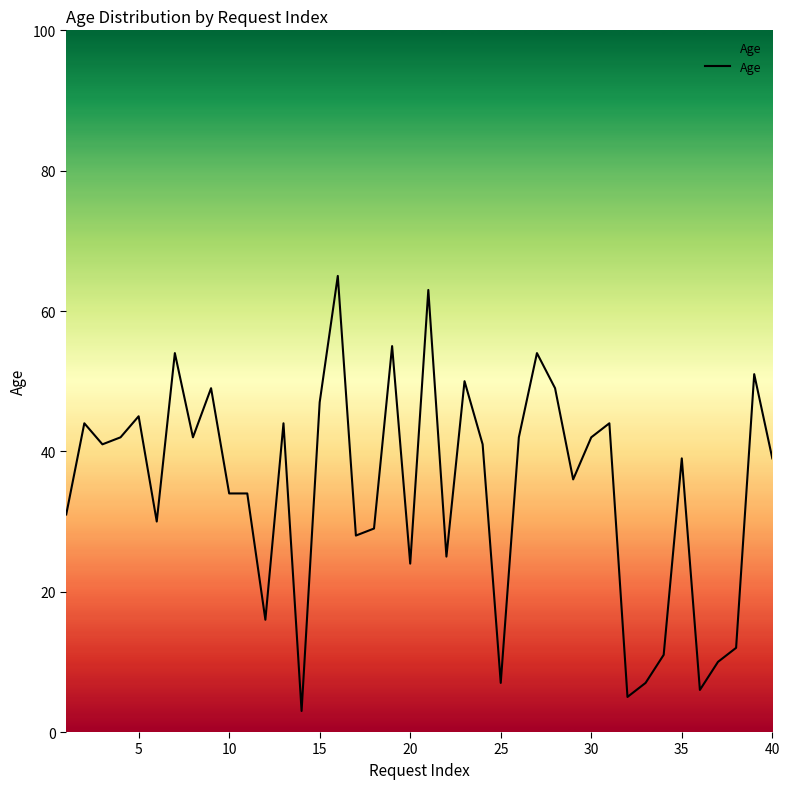

What is the greatest value displayed?

65